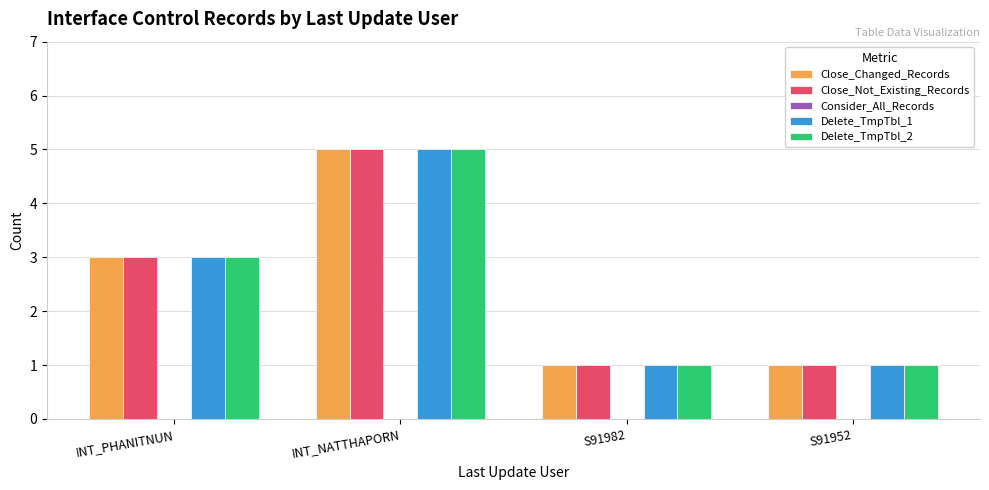

Reading left to right, list all the values displayed in this chart.

Close_Changed_Records: 3	5	1	1
Close_Not_Existing_Records: 3	5	1	1
Delete_TmpTbl_1: 3	5	1	1
Delete_TmpTbl_2: 3	5	1	1